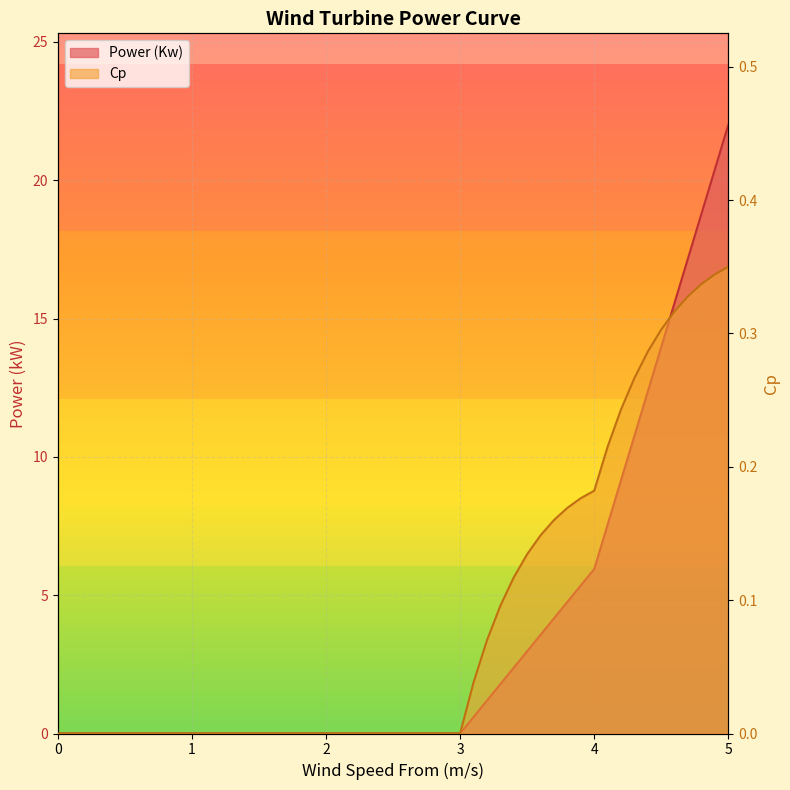

Between 2.8 and 4.3, which series saw the biggest shift?

Power (Kw)